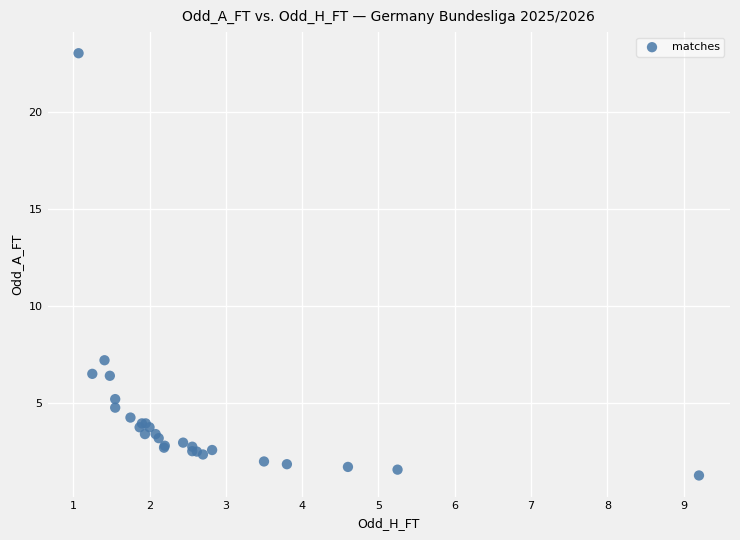

What Y value in the scatter plot is closest to 12?

7.2